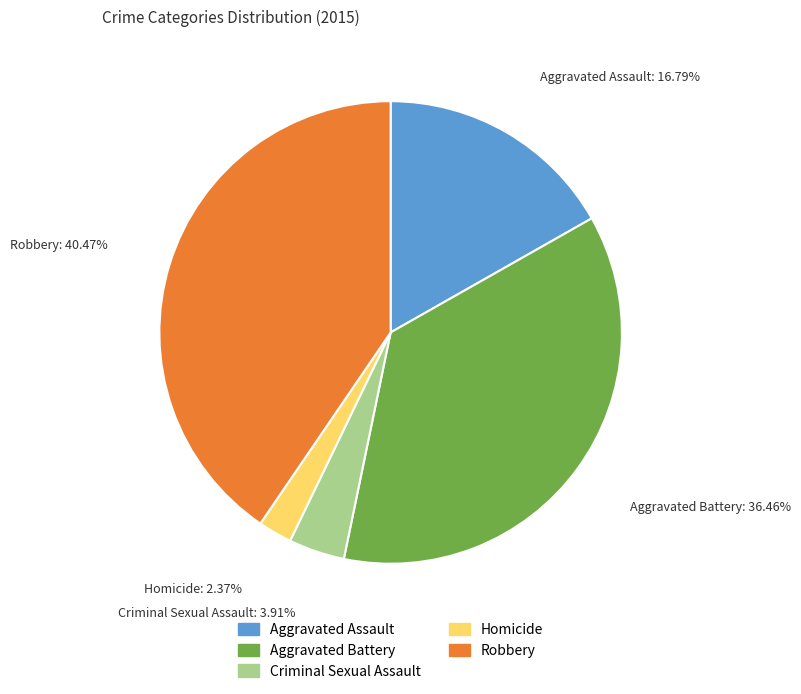

What portion of the pie excludes Robbery?

59.5%